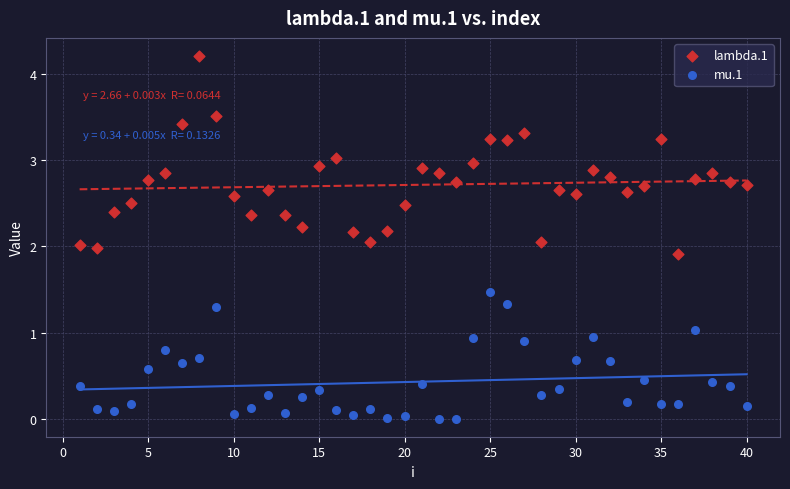

Which series contains the highest Y value?

lambda.1